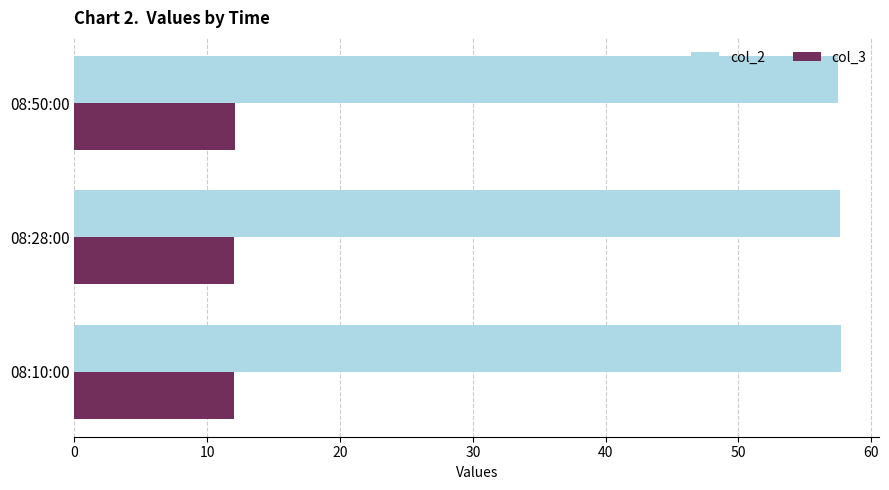

What is the sum of the col_3 values at 08:10:00 and 08:28:00?

24.0